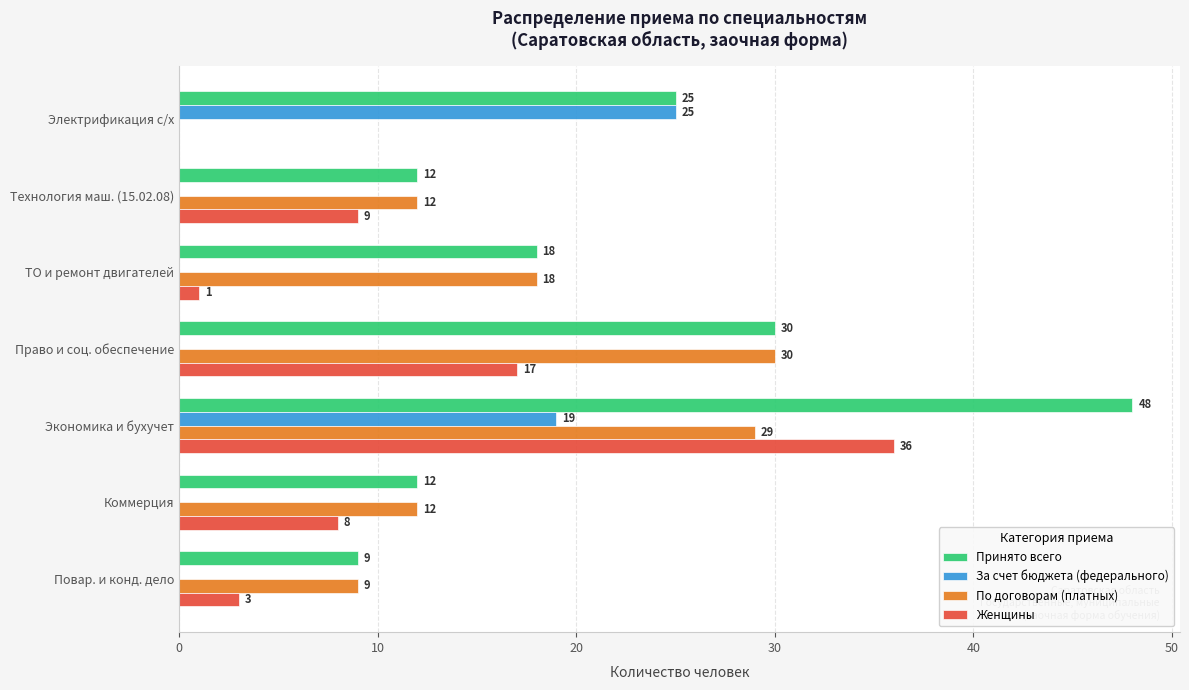

Is it true that Принято всего equals 52 at Право и соц. обеспечение?

False